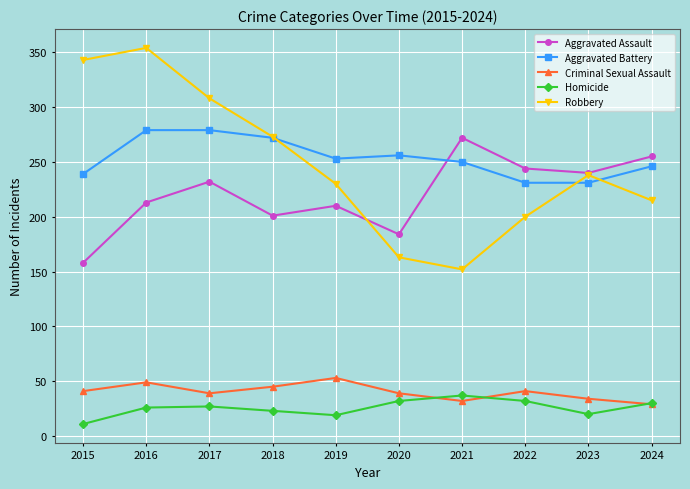

True or false: Homicide and Aggravated Assault cross at least once.

False